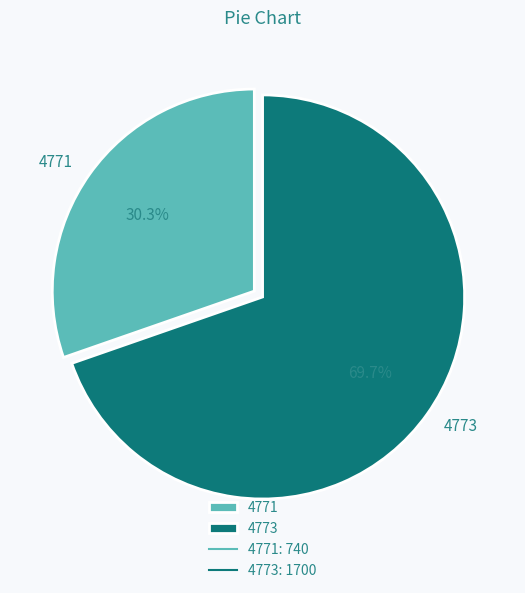

Approximately how many times larger is the value at 4771 compared to 4773?

0.4